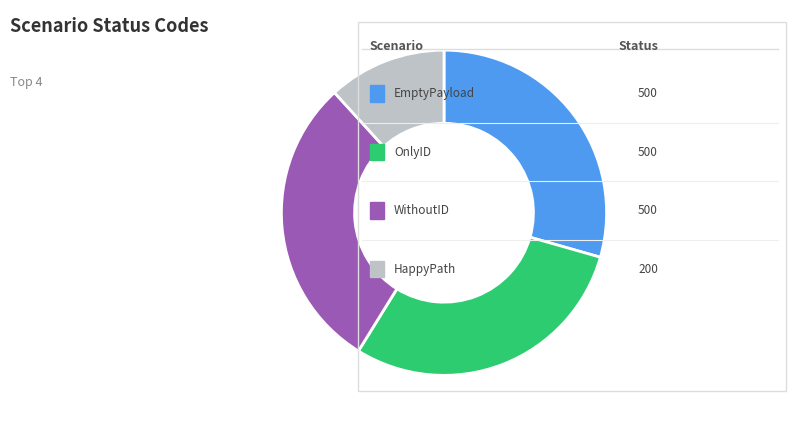

Is there a majority slice in this chart?

No